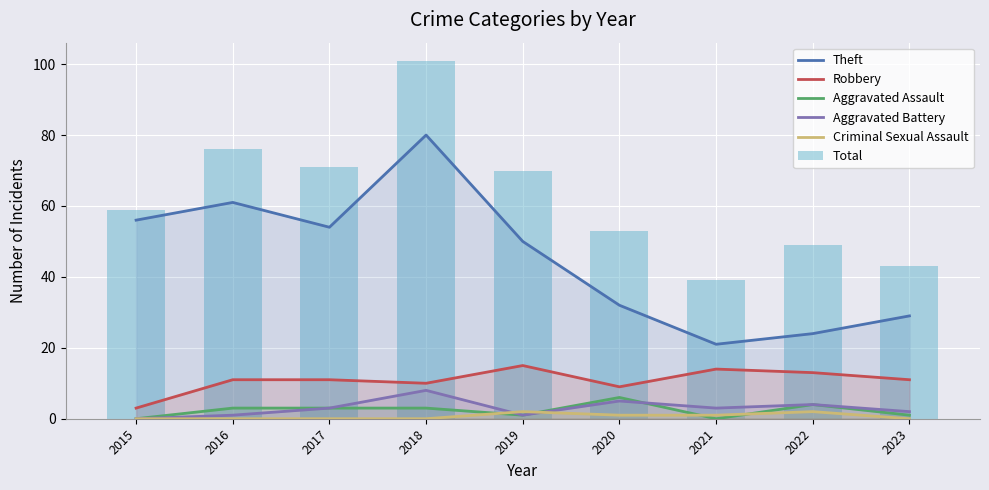

The value of Total at 2021 is 39. True or false?

True